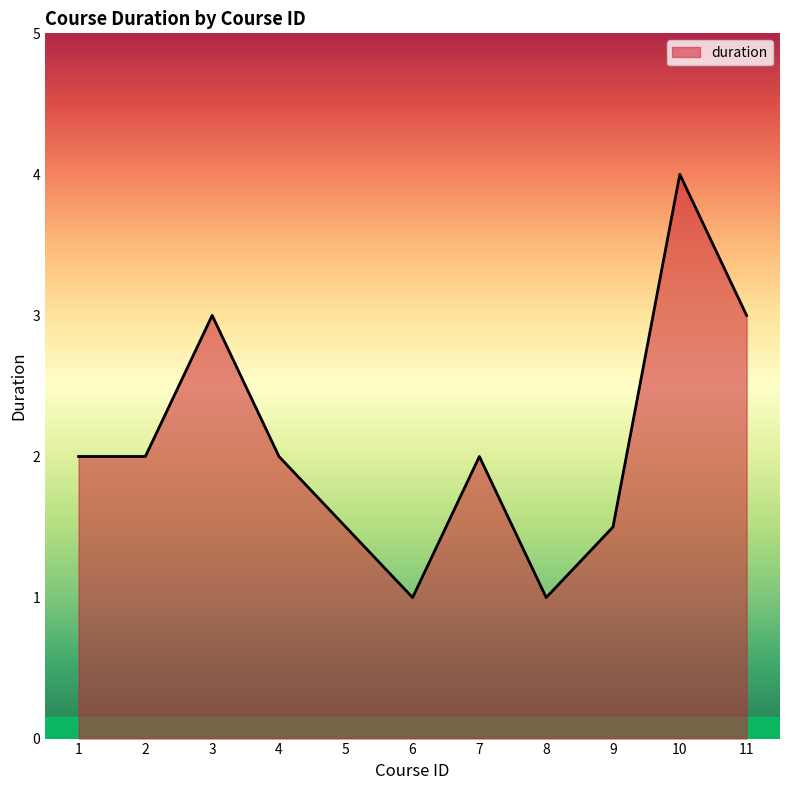

Between 8 and 9, which is larger?

9